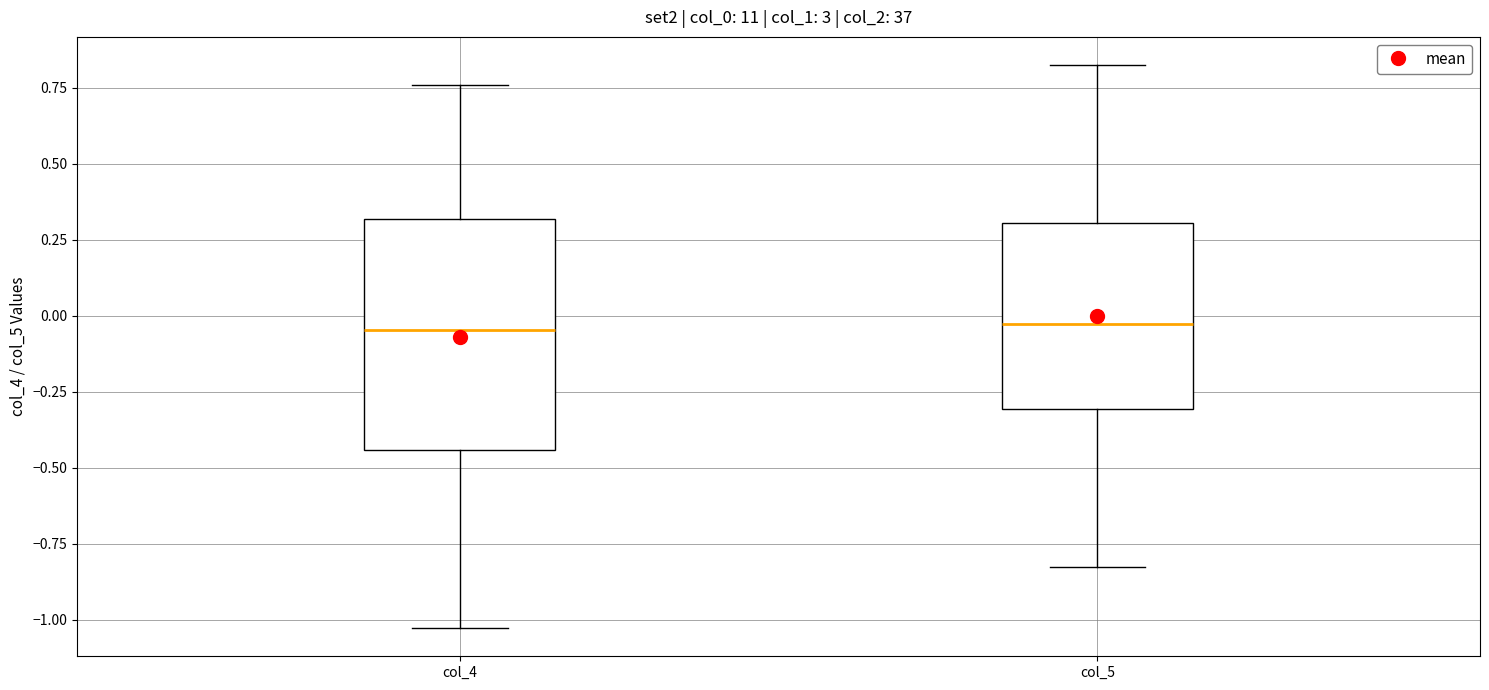

Reading left to right, transcribe this box plot: for each box, give where its median line is, the range the box spans, and where its two whiskers end, as read against the y-axis. The values are not printed on the chart, so give them approximately, as read against the axis.

col_4: median -0.05, box -0.45 to 0.30, whiskers -1.05 to 0.75
col_5: median -0.05, box -0.30 to 0.30, whiskers -0.85 to 0.85